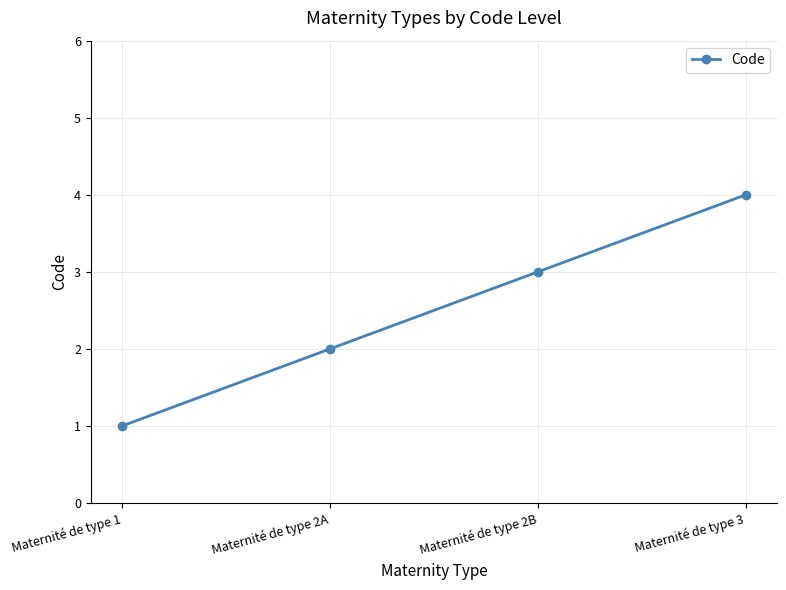

The chart shows a value of 3 at Maternité de type 2A. True or false?

False